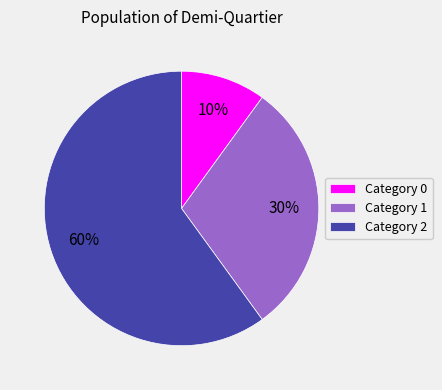

Which has a higher value, Category 0 or Category 1?

Category 1